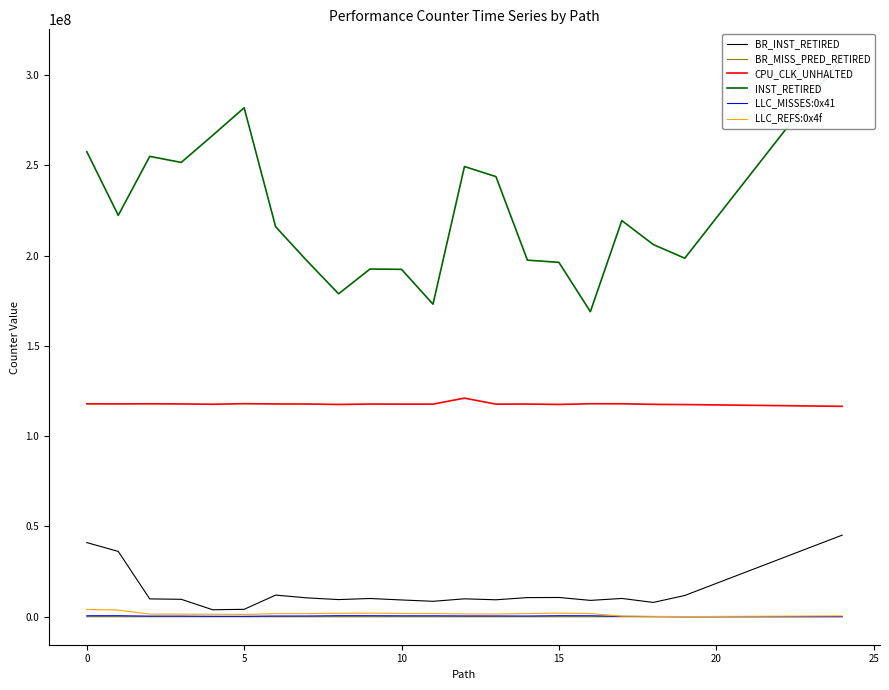

At which label does LLC_REFS:0x4f first exceed 1712226?

0